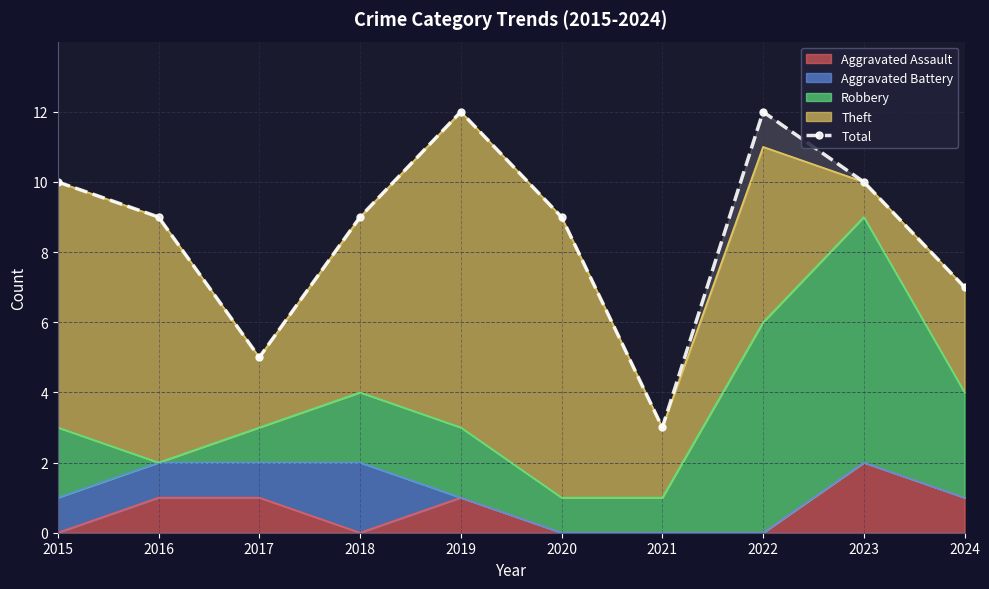

Which category has the highest value across all series?

2019